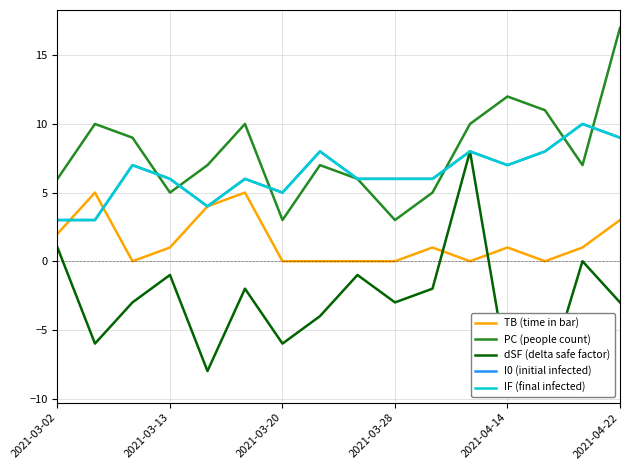

The dSF (delta safe factor) series shows -4 at 7. True or false?

True